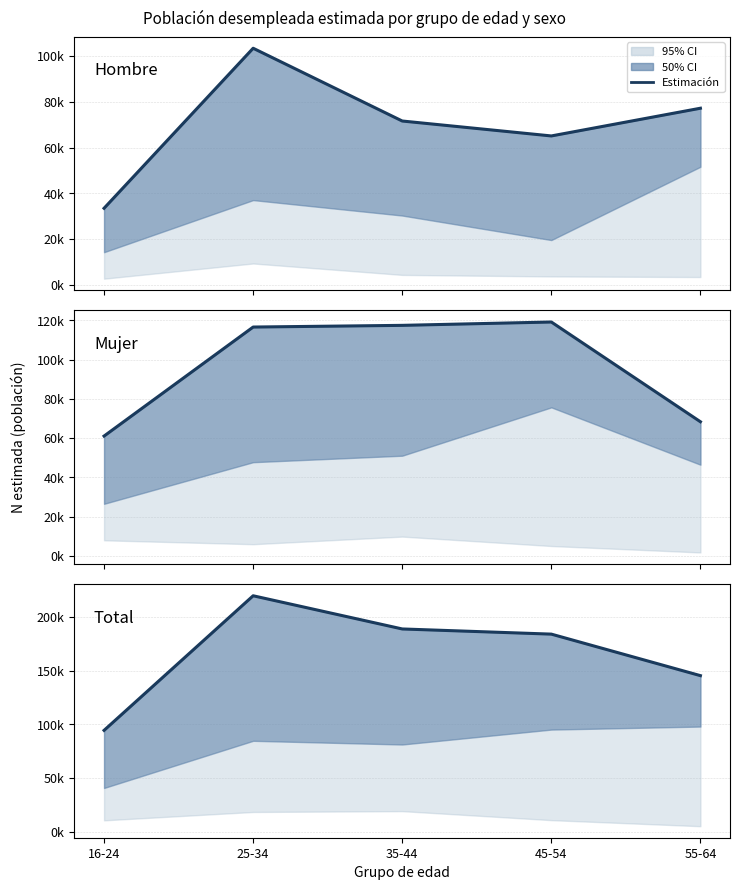

True or false: Hombre has a value of 71598 at 35-44.

True